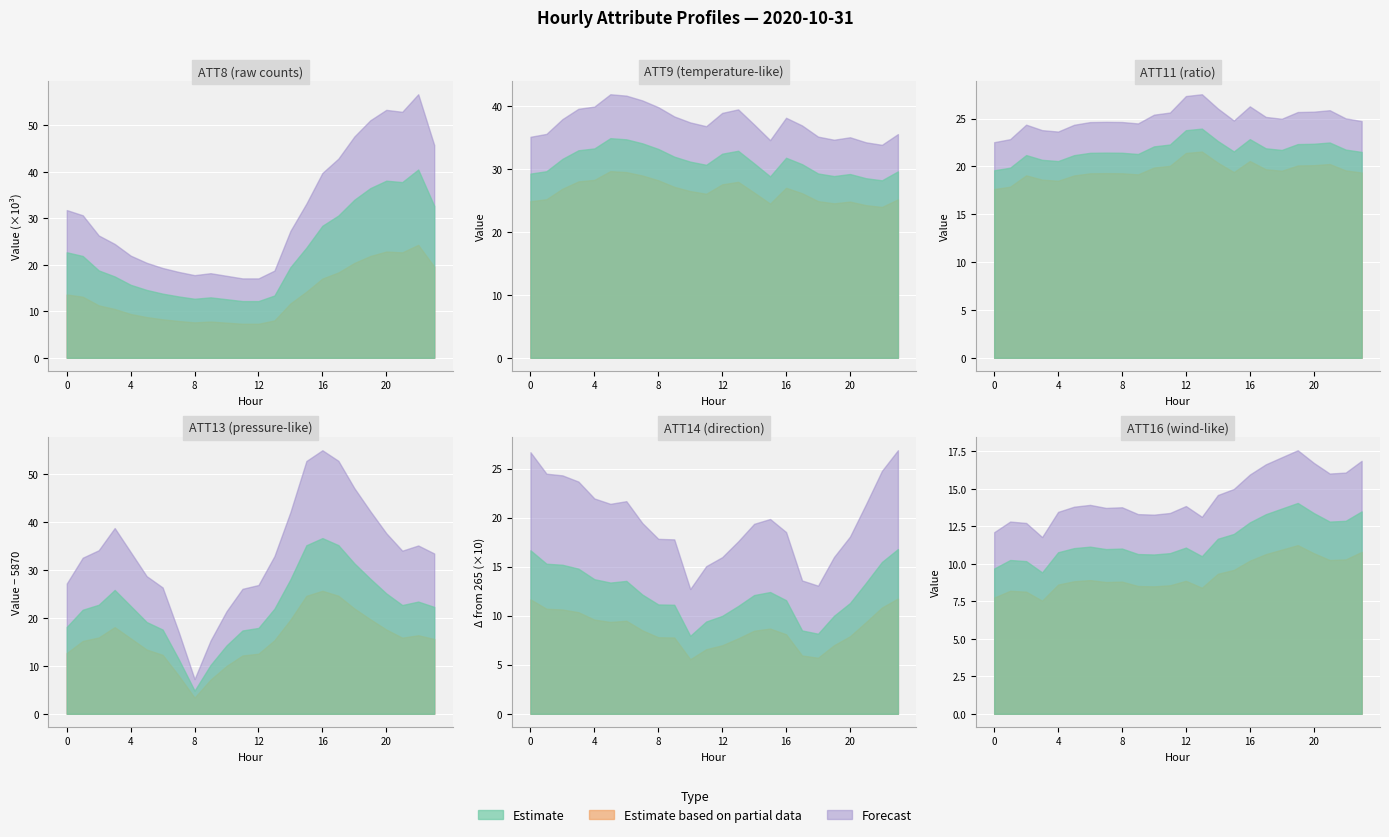

What is the difference between the highest and lowest values at 18?

33986.3